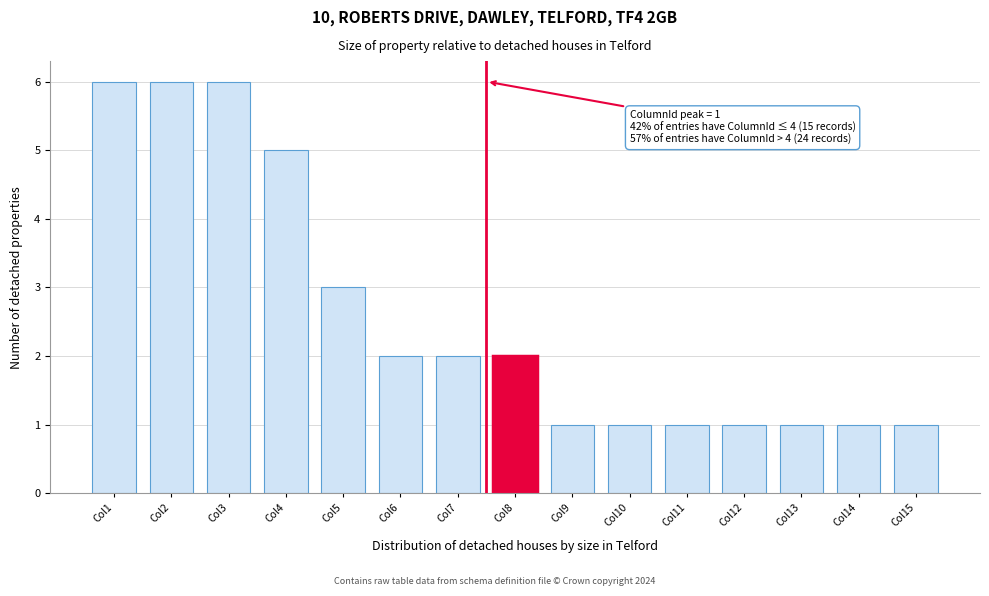

Reading right to left, extract all data points from this chart.

1	1	1	1	1	1	1	2	2	2	3	5	6	6	6